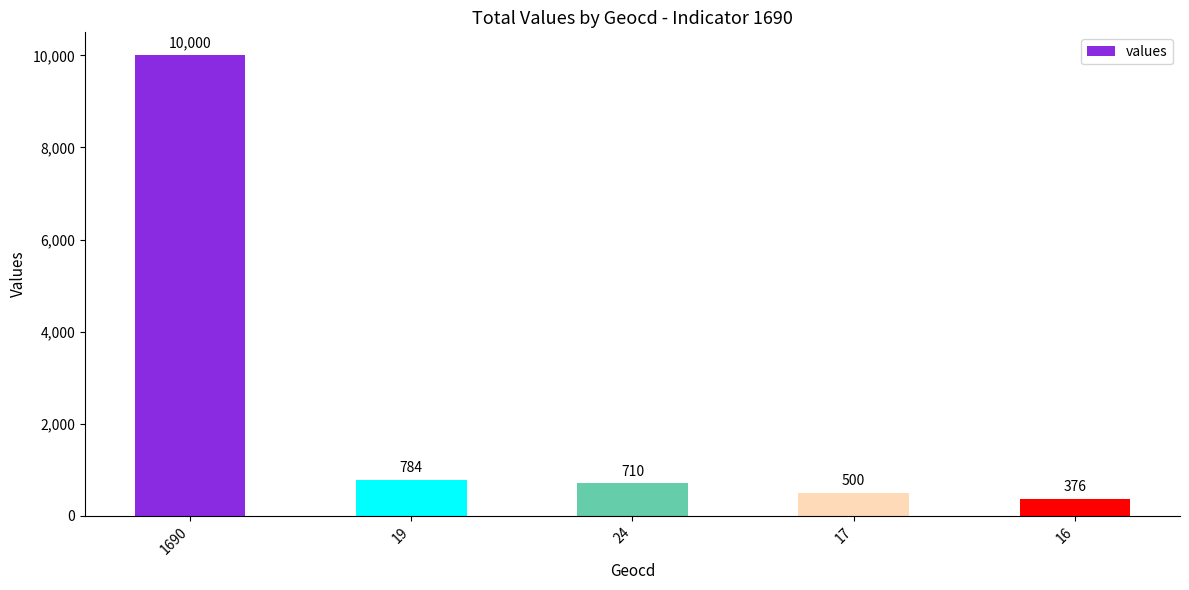

What is the difference between the second highest and second lowest values?

284